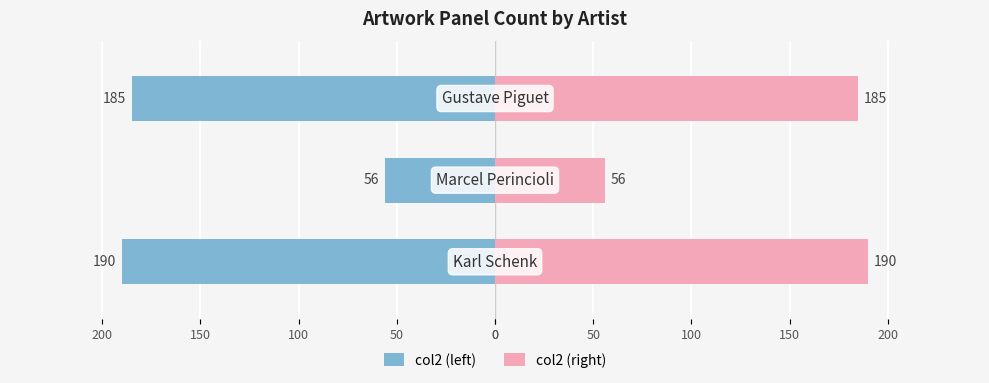

What is the difference between the highest and lowest values at 50?

112